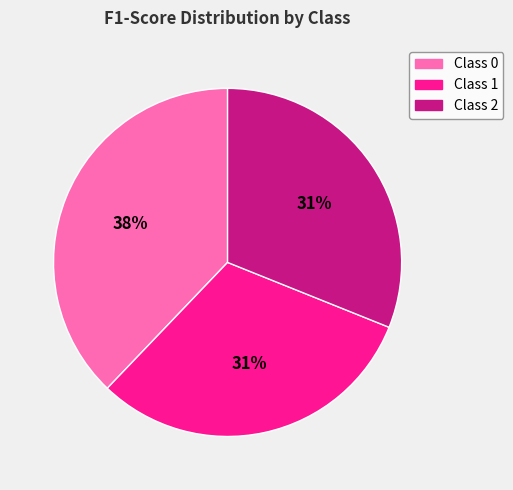

Is there a majority slice in this chart?

No